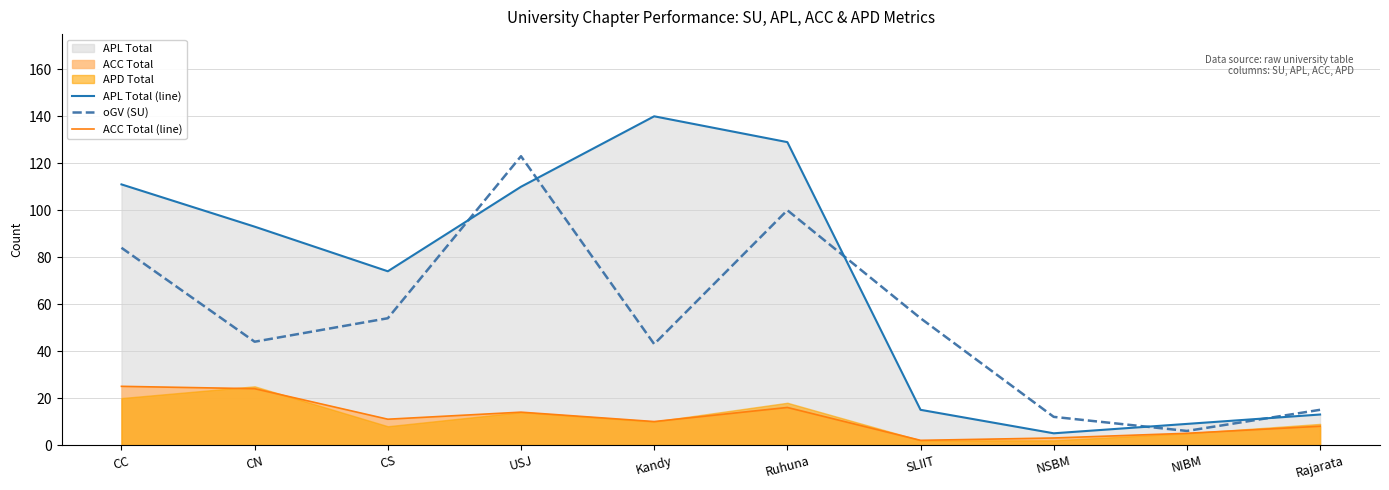

Is it true that APL Total (line) equals 140 at Kandy?

True